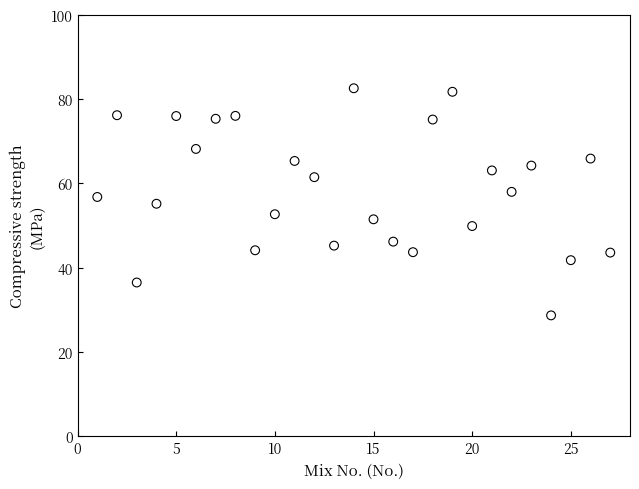

What is the range of X values (max minus min)?

26.0